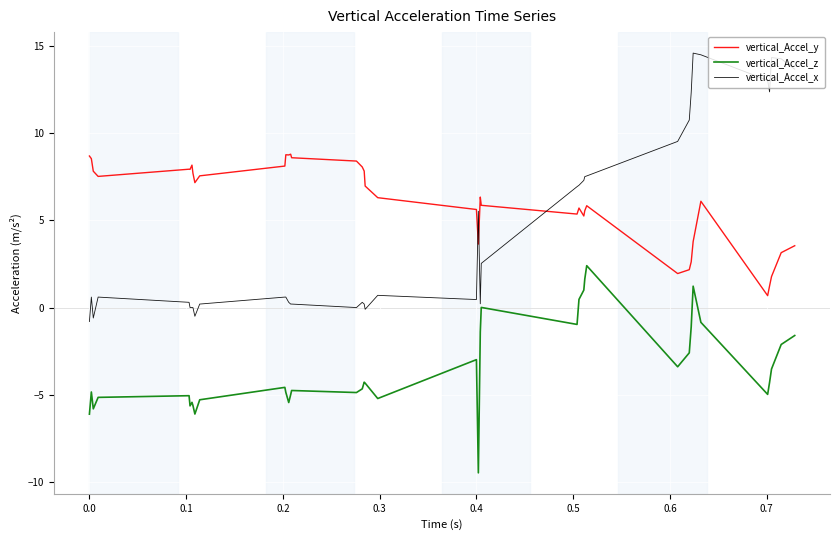

Which series has the largest range (max minus min)?

vertical_Accel_x